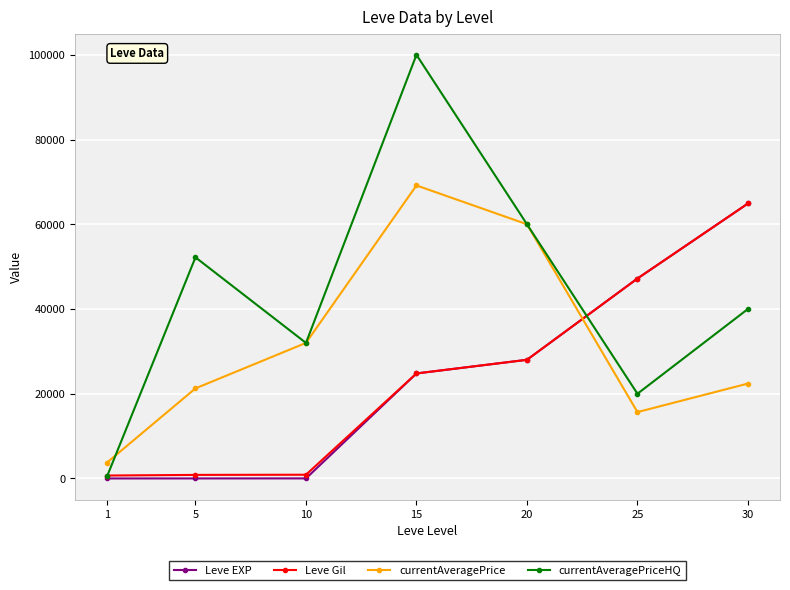

What is the average value of the currentAveragePrice series?

32040.8